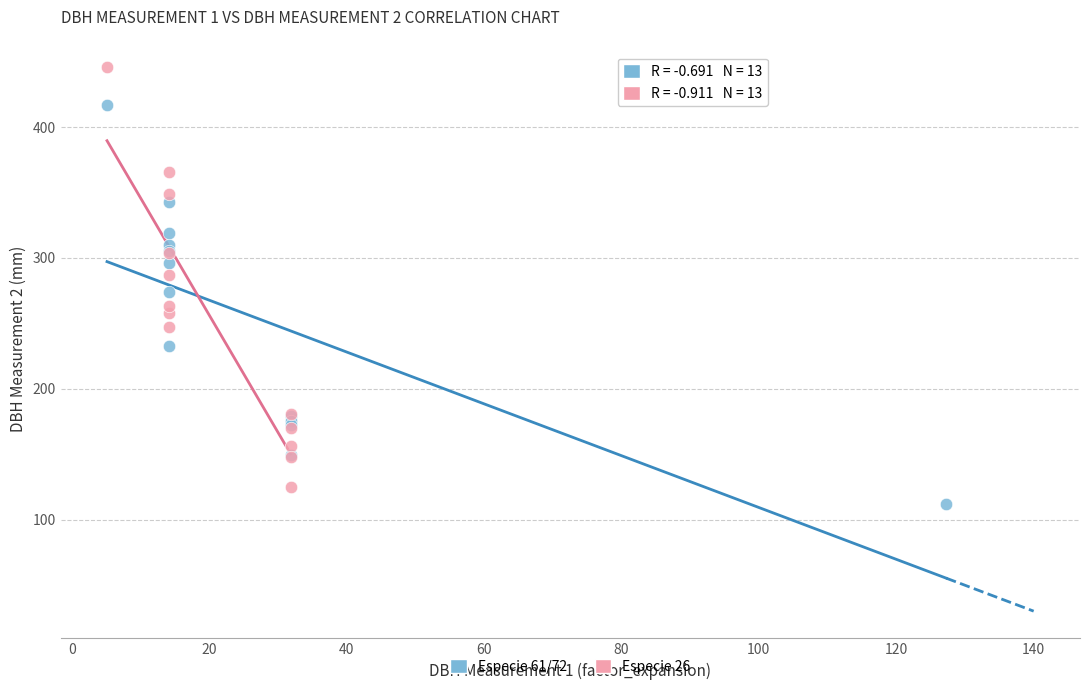

Which series reaches the maximum Y coordinate?

Especie 26